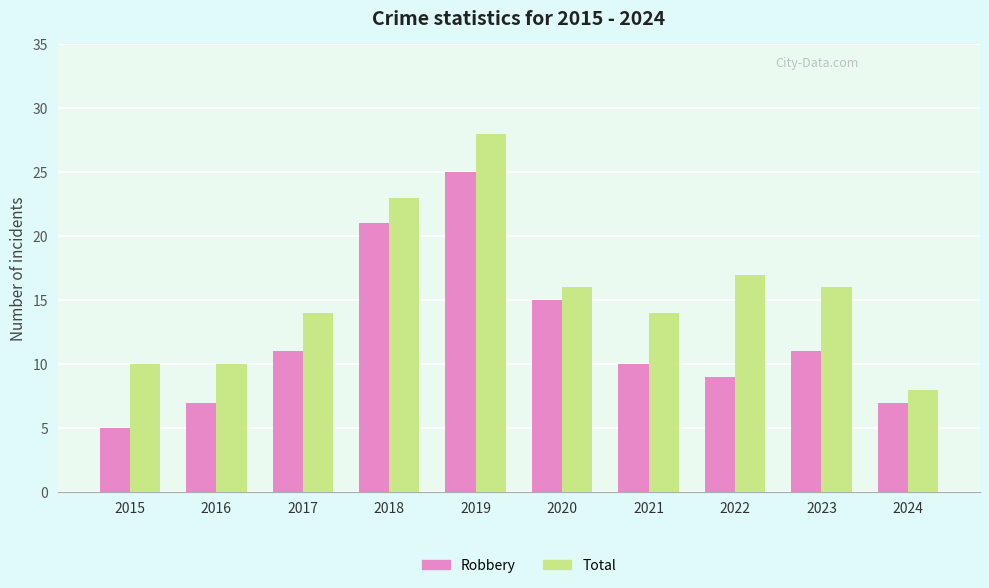

Which series has the largest total across all categories?

Total